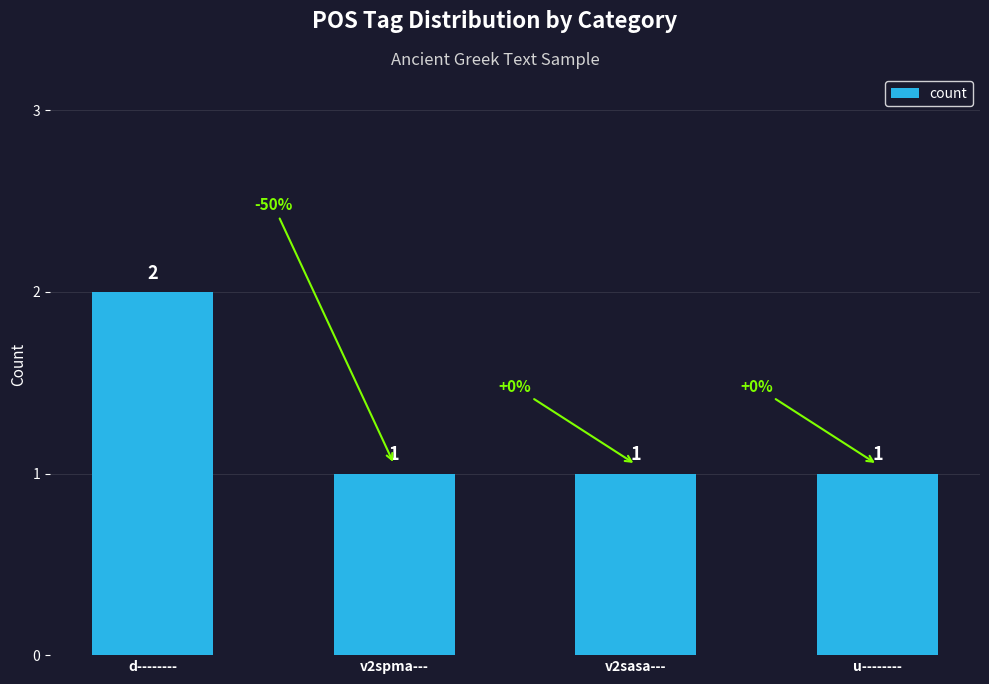

What is the sum of the values at d-------- and u--------?

3